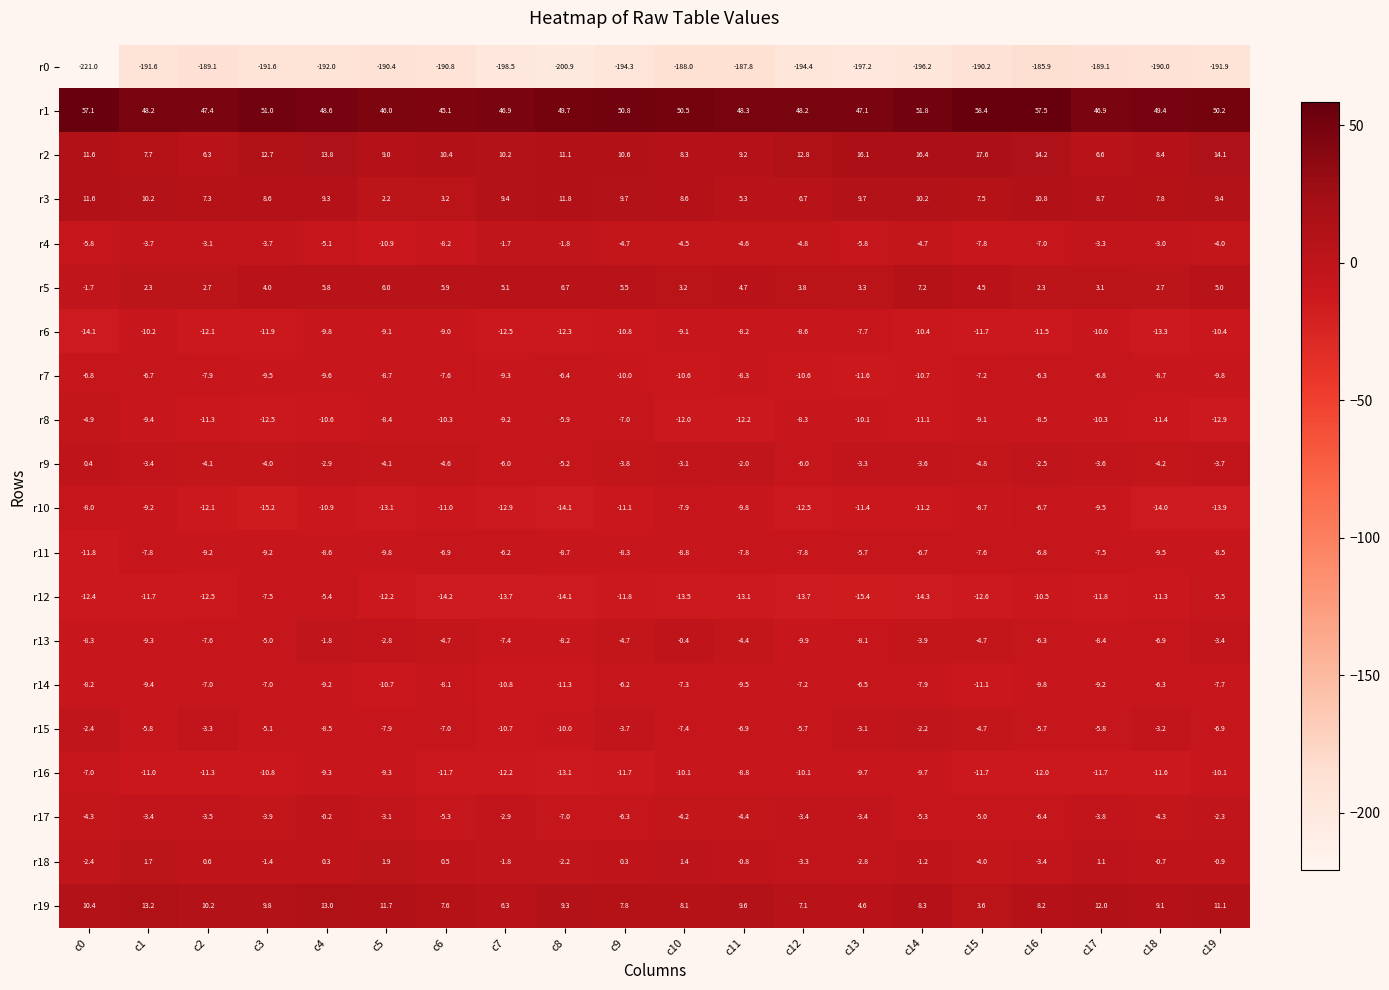

Rank the series at c14 from lowest to highest value.

r0, r12, r10, r8, r7, r6, r16, r14, r11, r17, r4, r13, r9, r15, r18, r5, r19, r3, r2, r1